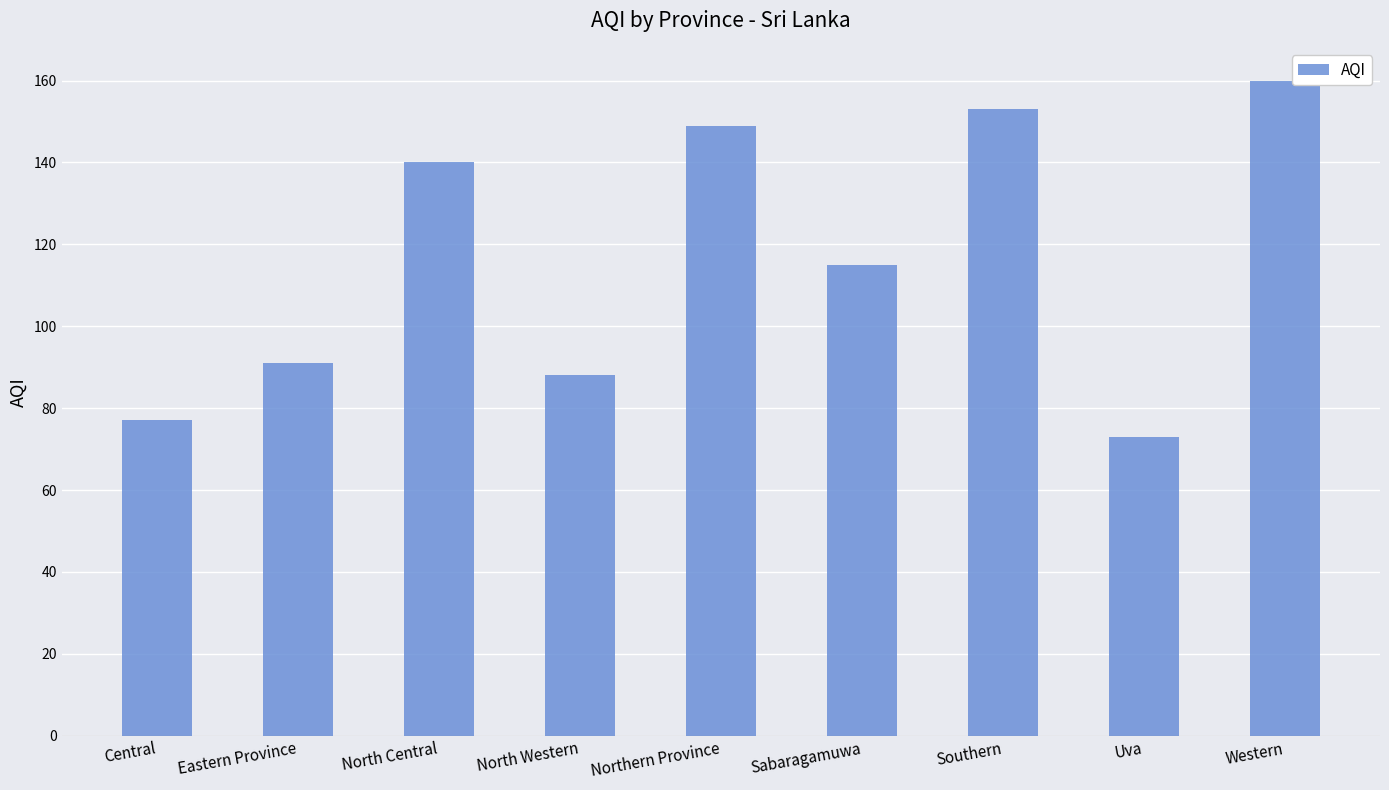

List the labels in order of value, smallest first.

Uva, Central, North Western, Eastern Province, Sabaragamuwa, North Central, Northern Province, Southern, Western